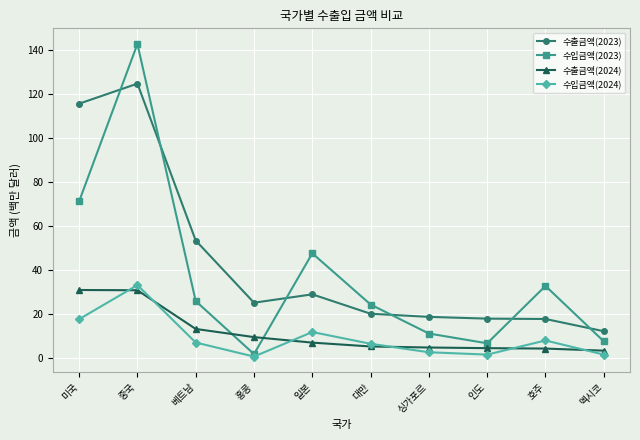

How many series are shown in this chart?

4